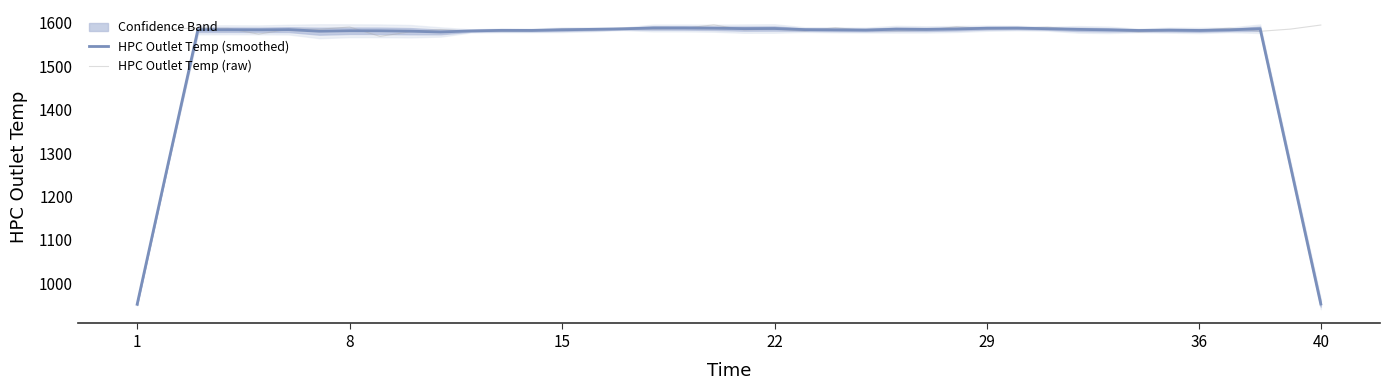

What is the maximum value for HPC Outlet Temp (smoothed)?

1588.4